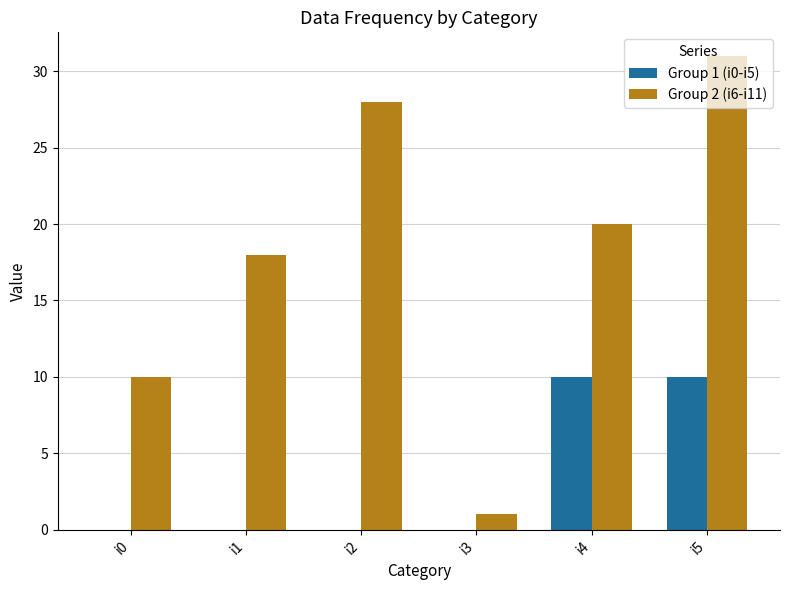

Which series has the largest total across all categories?

Group 2 (i6-i11)